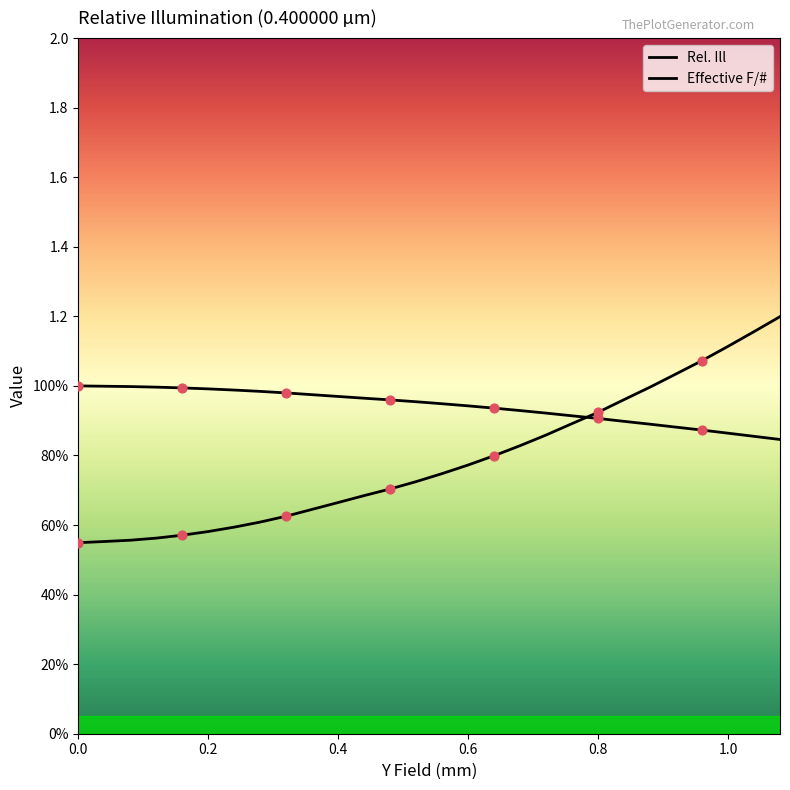

What are all the series names shown in the legend?

Rel. Ill, Effective F/#